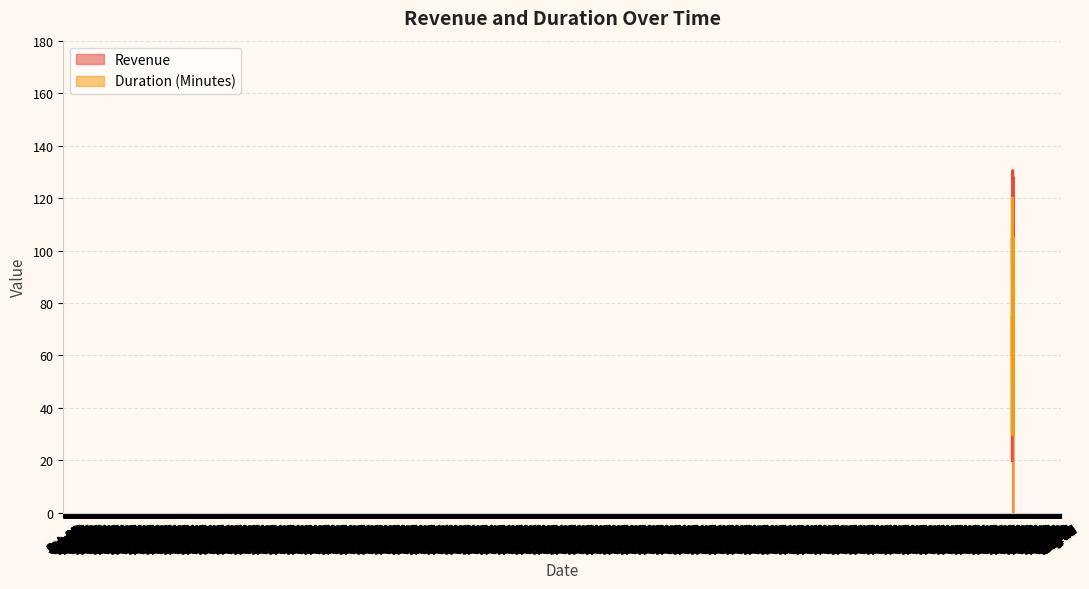

What is the average value of the Revenue series?

83.6